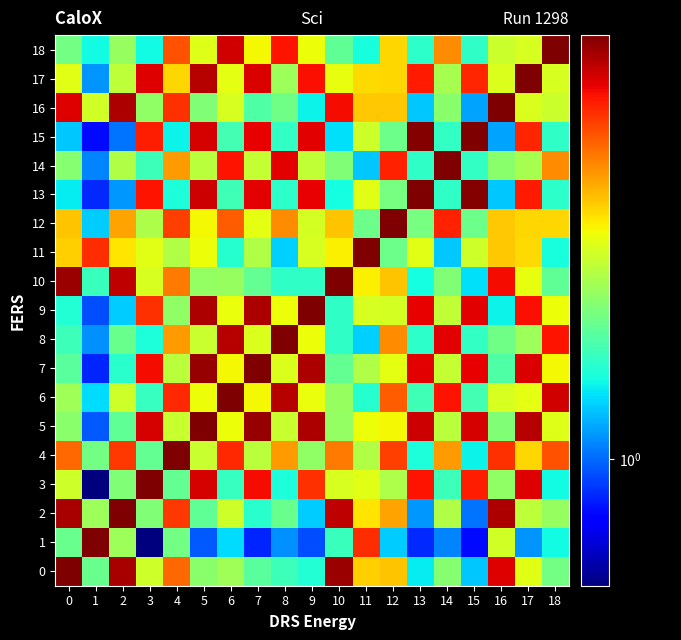

Reading right to left, transcribe all the data shown in this chart.

0: 18=1.3	17=1.4	16=1.9	15=1.1	14=1.3	13=1.1	12=1.5	11=1.5	10=2.0	9=1.2	8=1.2	7=1.2	6=1.3	5=1.3	4=1.7	3=1.4	2=1.9	1=1.3	0=2.0
1: 18=1.1	17=1.0	16=1.4	15=0.9	14=1.0	13=0.9	12=1.1	11=1.8	10=1.2	9=1.0	8=1.0	7=0.9	6=1.1	5=1.0	4=1.3	3=0.8	2=1.3	1=2.0	0=1.3
2: 18=1.3	17=1.4	16=1.9	15=1.0	14=1.4	13=1.0	12=1.6	11=1.5	10=1.9	9=1.1	8=1.3	7=1.2	6=1.4	5=1.2	4=1.8	3=1.3	2=2.0	1=1.3	0=1.9
3: 18=1.1	17=1.9	16=1.3	15=1.8	14=1.2	13=1.8	12=1.4	11=1.4	10=1.4	9=1.8	8=1.1	7=1.8	6=1.2	5=1.9	4=1.2	3=2.0	2=1.3	1=0.8	0=1.4
4: 18=1.7	17=1.5	16=1.8	15=1.1	14=1.6	13=1.2	12=1.7	11=1.4	10=1.6	9=1.3	8=1.6	7=1.4	6=1.8	5=1.4	4=2.0	3=1.2	2=1.8	1=1.3	0=1.7
5: 18=1.4	17=1.9	16=1.3	15=1.9	14=1.4	13=1.9	12=1.5	11=1.4	10=1.3	9=1.9	8=1.4	7=2.0	6=1.4	5=2.0	4=1.4	3=1.9	2=1.2	1=1.0	0=1.3
6: 18=1.9	17=1.4	16=1.4	15=1.2	14=1.8	13=1.2	12=1.7	11=1.2	10=1.3	9=1.4	8=1.9	7=1.5	6=2.0	5=1.4	4=1.8	3=1.2	2=1.4	1=1.1	0=1.3
7: 18=1.5	17=1.9	16=1.2	15=1.8	14=1.4	13=1.9	12=1.4	11=1.4	10=1.2	9=1.9	8=1.4	7=2.0	6=1.5	5=2.0	4=1.4	3=1.8	2=1.2	1=0.9	0=1.2
8: 18=1.8	17=1.3	16=1.3	15=1.2	14=1.9	13=1.2	12=1.6	11=1.1	10=1.2	9=1.4	8=2.0	7=1.4	6=1.9	5=1.4	4=1.6	3=1.1	2=1.3	1=1.0	0=1.2
9: 18=1.4	17=1.8	16=1.1	15=1.9	14=1.4	13=1.9	12=1.4	11=1.4	10=1.2	9=2.0	8=1.4	7=1.9	6=1.4	5=1.9	4=1.3	3=1.8	2=1.1	1=1.0	0=1.2
10: 18=1.2	17=1.4	16=1.8	15=1.1	14=1.3	13=1.1	12=1.5	11=1.5	10=2.0	9=1.2	8=1.2	7=1.2	6=1.3	5=1.3	4=1.6	3=1.4	2=1.9	1=1.2	0=2.0
11: 18=1.1	17=1.5	16=1.5	15=1.4	14=1.1	13=1.4	12=1.3	11=2.0	10=1.5	9=1.4	8=1.1	7=1.4	6=1.2	5=1.4	4=1.4	3=1.4	2=1.5	1=1.8	0=1.5
12: 18=1.5	17=1.5	16=1.5	15=1.3	14=1.8	13=1.3	12=2.0	11=1.3	10=1.5	9=1.4	8=1.6	7=1.4	6=1.7	5=1.5	4=1.7	3=1.4	2=1.6	1=1.1	0=1.5
13: 18=1.2	17=1.8	16=1.1	15=2.0	14=1.2	13=2.0	12=1.3	11=1.4	10=1.1	9=1.9	8=1.2	7=1.9	6=1.2	5=1.9	4=1.2	3=1.8	2=1.0	1=0.9	0=1.1
14: 18=1.6	17=1.3	16=1.3	15=1.2	14=2.0	13=1.2	12=1.8	11=1.1	10=1.3	9=1.4	8=1.9	7=1.4	6=1.8	5=1.4	4=1.6	3=1.2	2=1.4	1=1.0	0=1.3
15: 18=1.2	17=1.8	16=1.1	15=2.0	14=1.2	13=2.0	12=1.3	11=1.4	10=1.1	9=1.9	8=1.2	7=1.8	6=1.2	5=1.9	4=1.1	3=1.8	2=1.0	1=0.9	0=1.1
16: 18=1.4	17=1.4	16=2.0	15=1.1	14=1.3	13=1.1	12=1.5	11=1.5	10=1.8	9=1.1	8=1.3	7=1.2	6=1.4	5=1.3	4=1.8	3=1.3	2=1.9	1=1.4	0=1.9
17: 18=1.4	17=2.0	16=1.4	15=1.8	14=1.3	13=1.8	12=1.5	11=1.5	10=1.4	9=1.8	8=1.3	7=1.9	6=1.4	5=1.9	4=1.5	3=1.9	2=1.4	1=1.0	0=1.4
18: 18=2.0	17=1.4	16=1.4	15=1.2	14=1.6	13=1.2	12=1.5	11=1.1	10=1.2	9=1.4	8=1.8	7=1.5	6=1.9	5=1.4	4=1.7	3=1.1	2=1.3	1=1.1	0=1.3